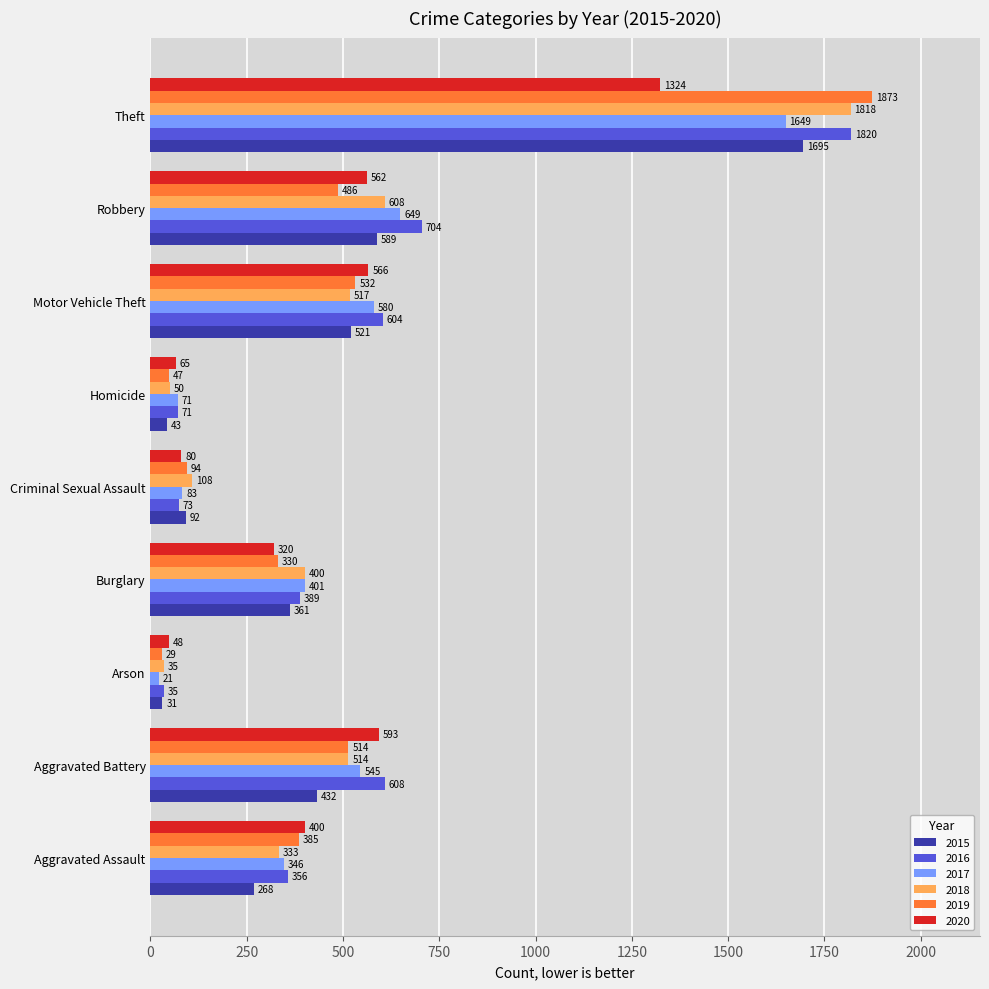

Rank the series by their maximum value, from lowest to highest.

2020, 2017, 2015, 2018, 2016, 2019